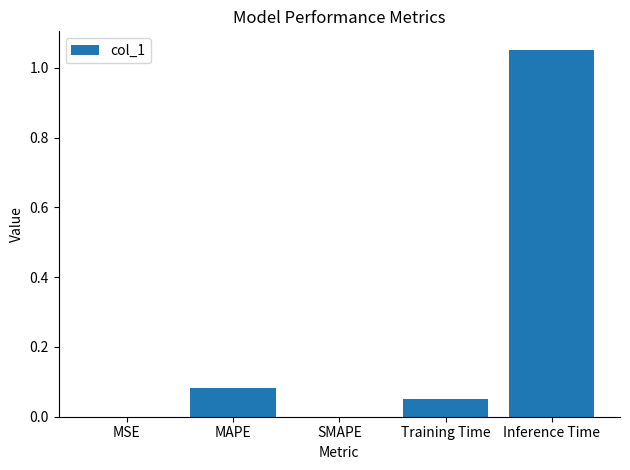

The value at Inference Time is 0.2. True or false?

False